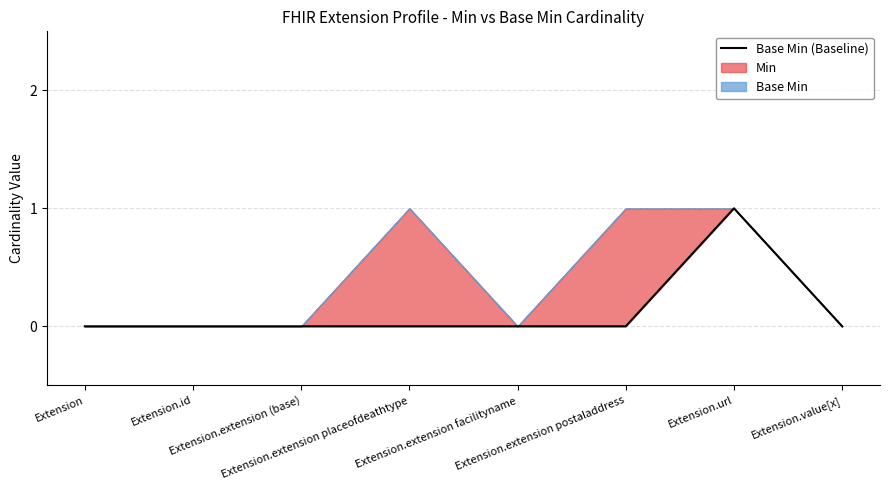

The value at Extension.id is 0. True or false?

True